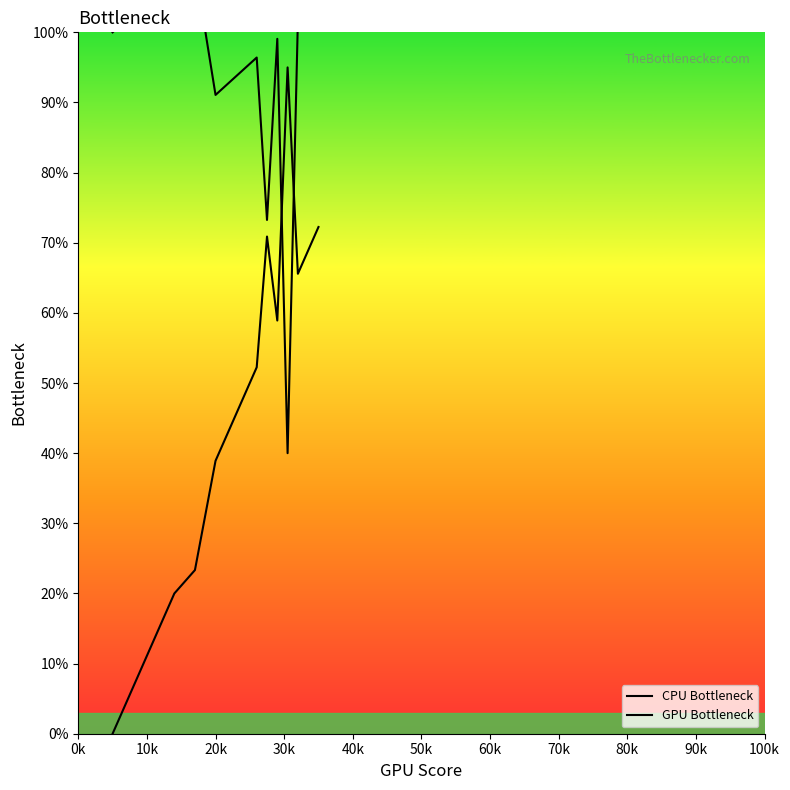

What is the average value of the GPU Bottleneck series?

39.6